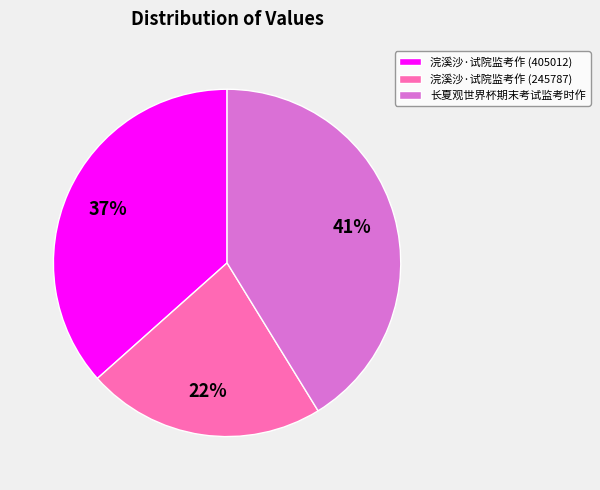

To the nearest percent, what is the difference between the 长夏观世界杯期末考试监考时作 and 浣溪沙·试院监考作 (245787) slice percentages?

19%